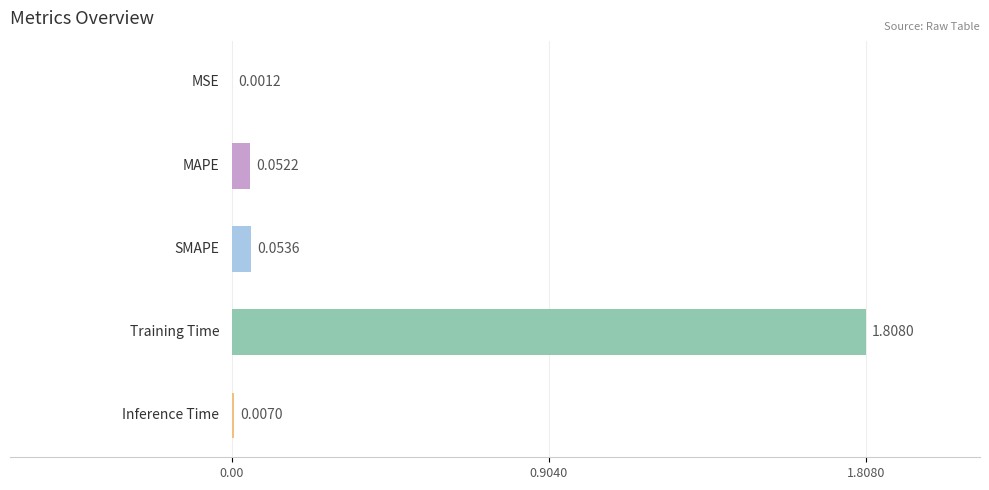

What is the maximum value shown in the chart?

1.8